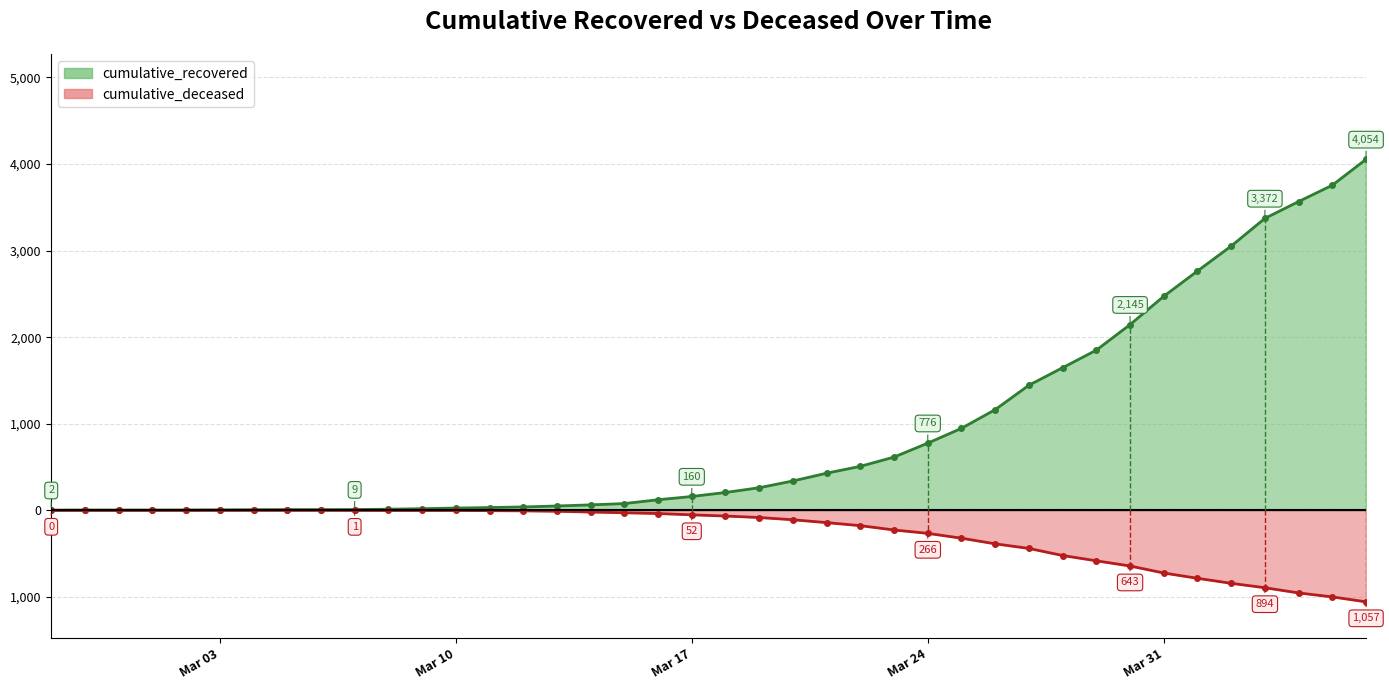

What is the sum of all cumulative_deceased values?

-10389